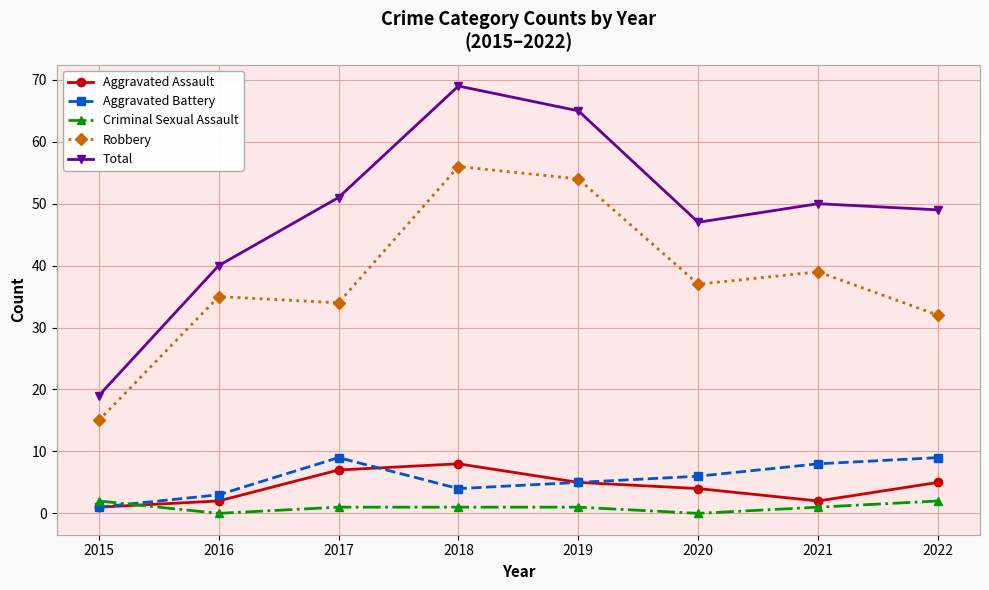

At which category does Aggravated Battery reach its first local peak?

2017